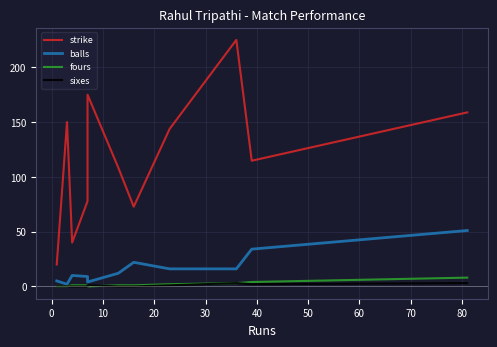

True or false: balls and fours intersect in this chart.

False